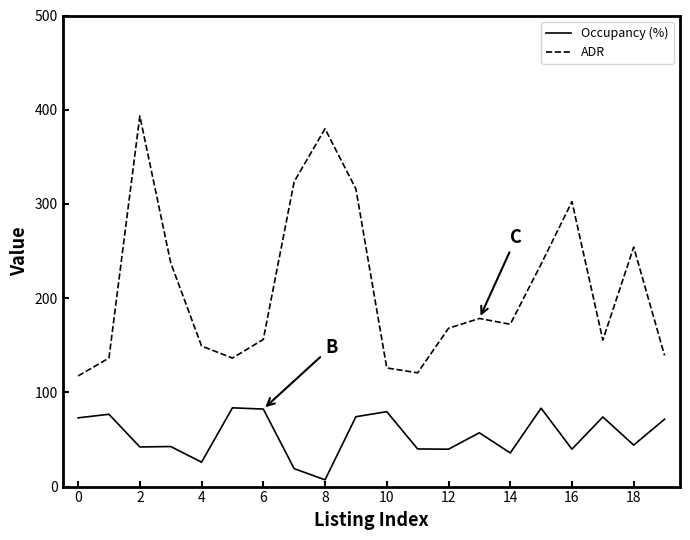

What are all the series names shown in the legend?

Occupancy (%), ADR